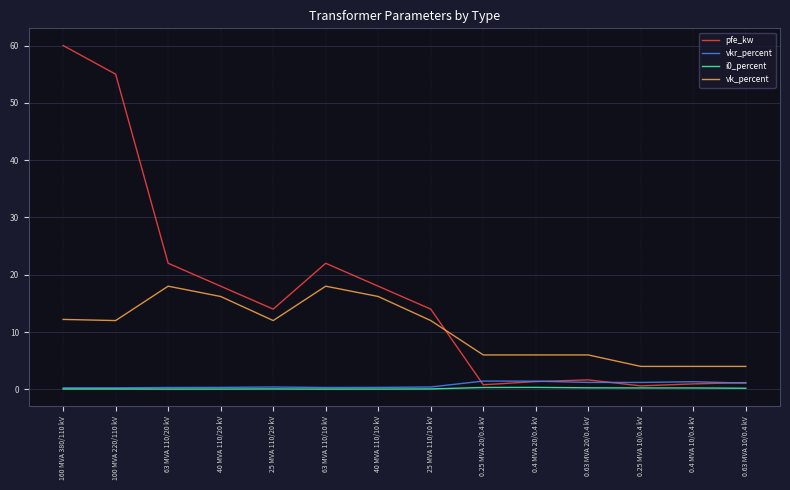

How many distinct data groups are displayed?

4